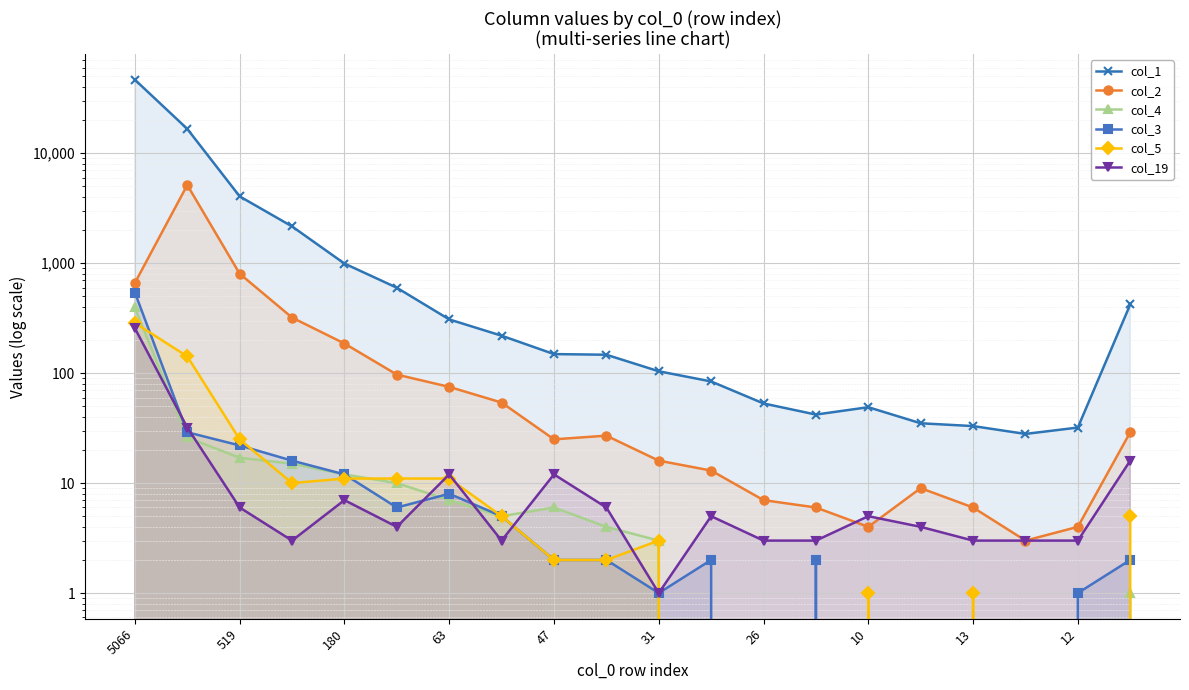

What is the difference between the highest and lowest values at 12?

32